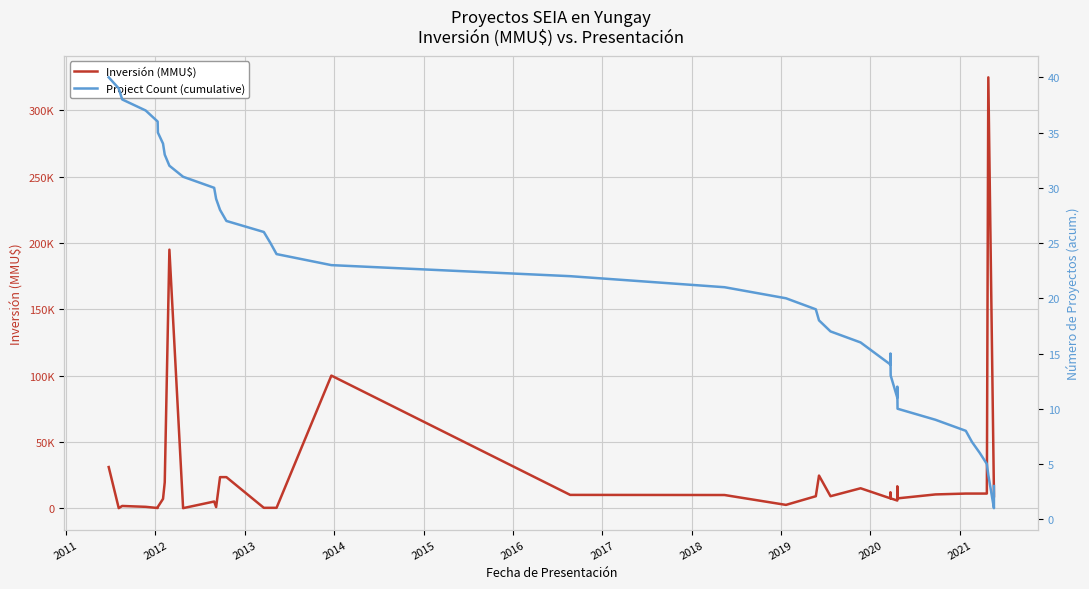

Is this an area chart (filled region under the line)?

No